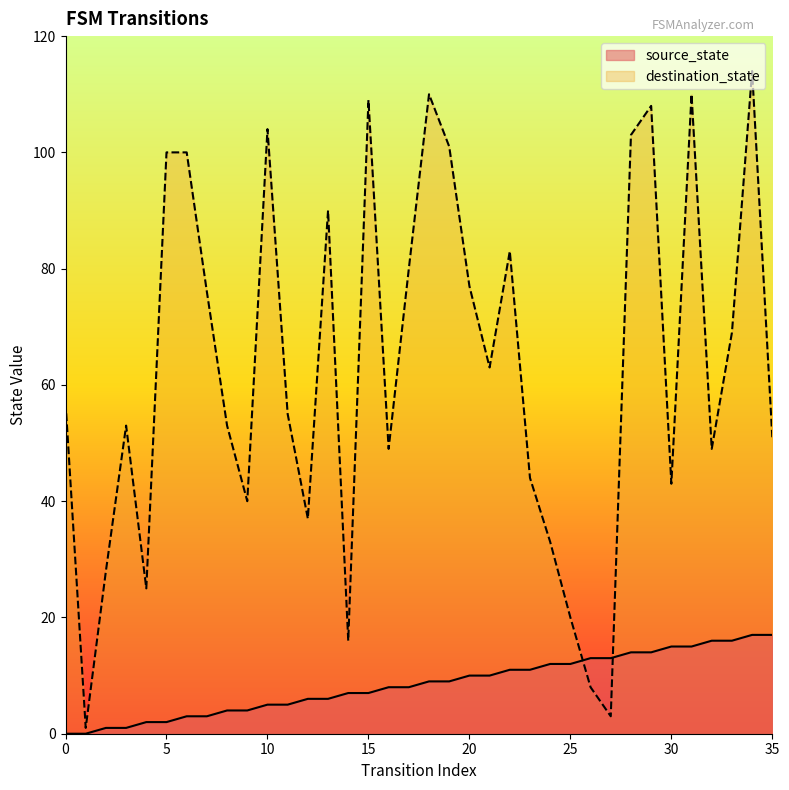

At which label does source_state first exceed 9?

20